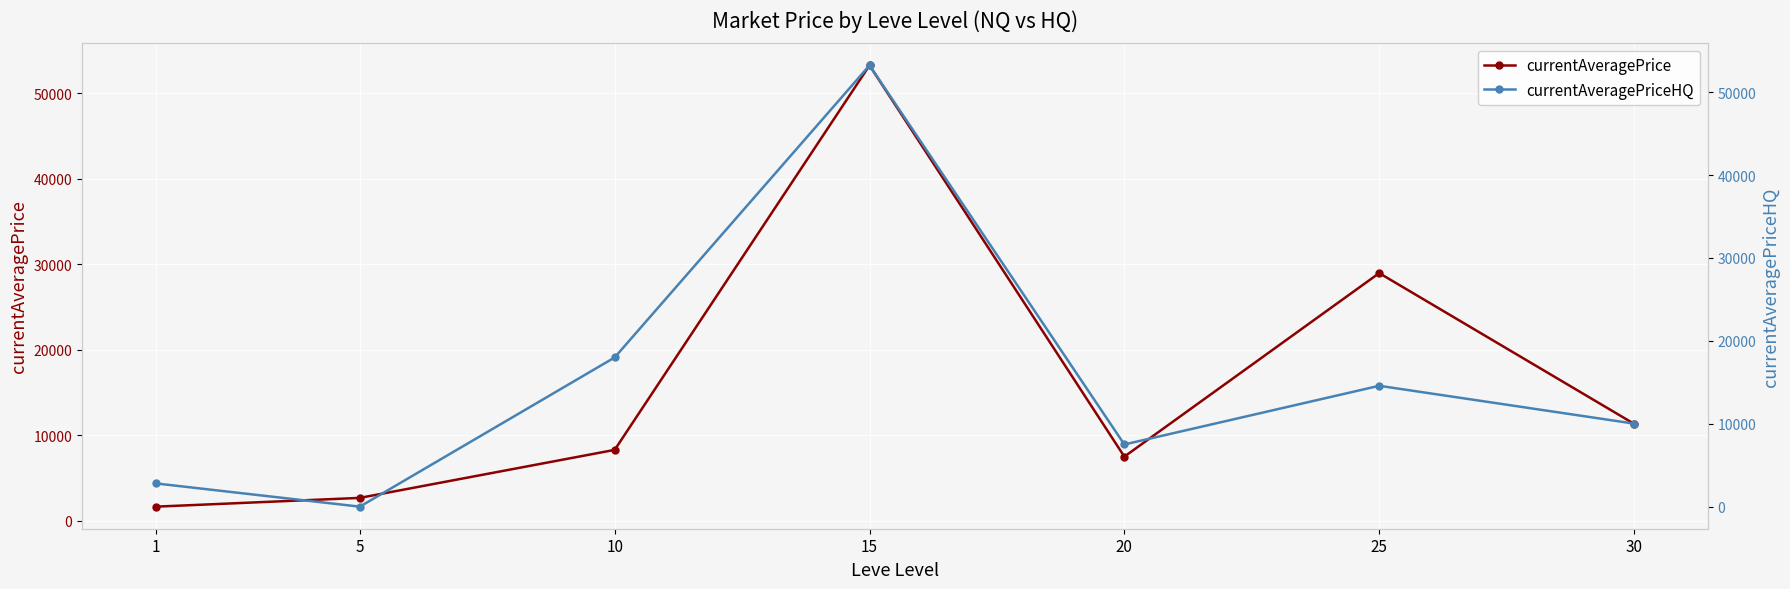

What is the average value of the currentAveragePriceHQ series?

15163.3